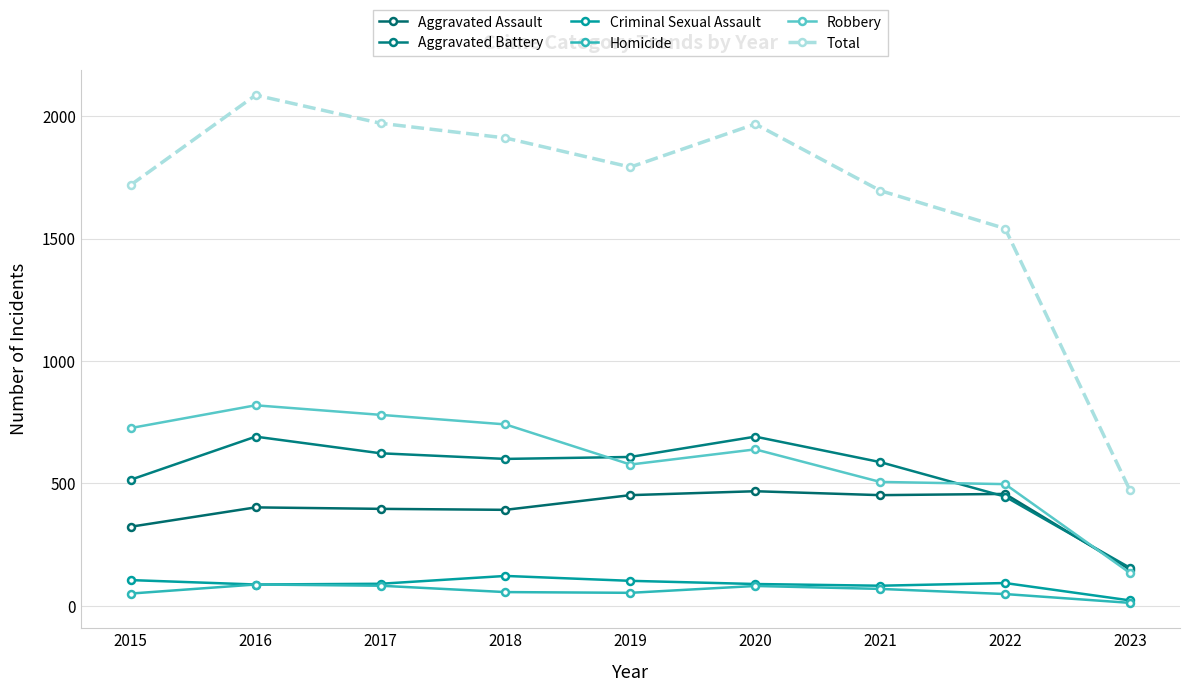

Is the value of Aggravated Battery at 2019 greater than the value of Robbery at 2020?

No